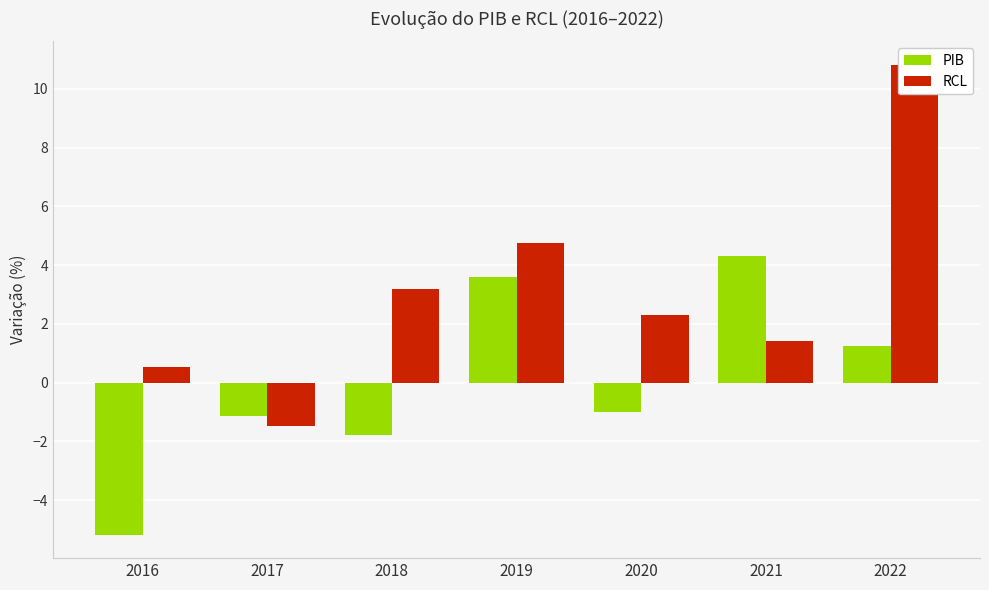

How many series are shown in this chart?

2